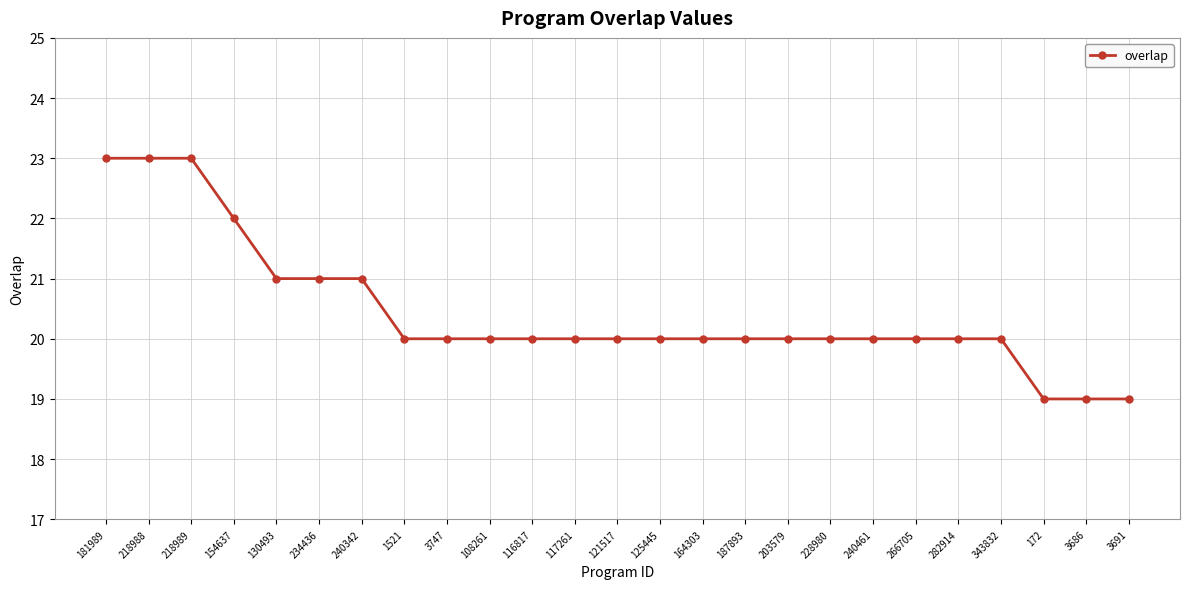

What is the difference between the maximum and minimum values?

4